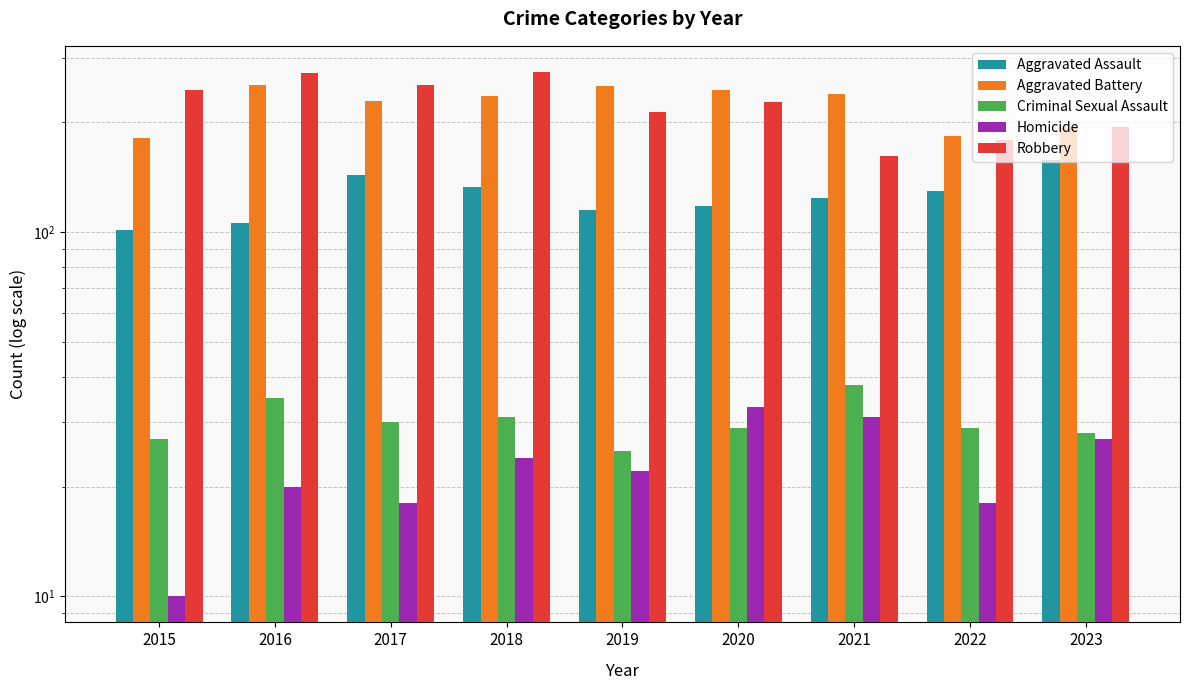

The value of Homicide at 2020 is 10. True or false?

False